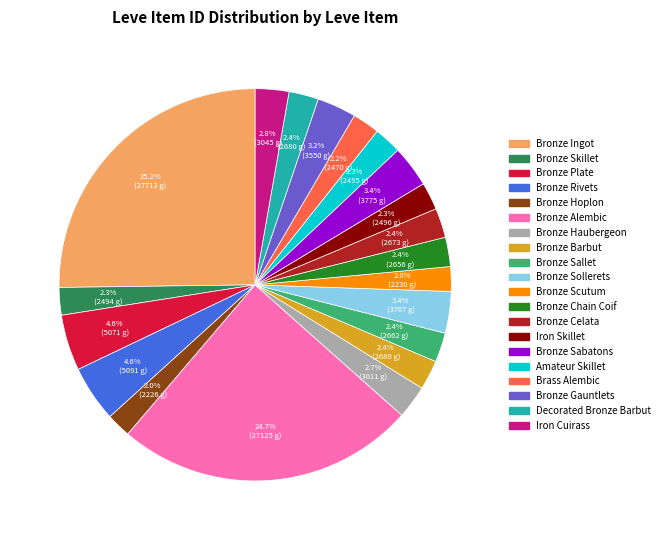

How many segments does this pie chart have?

20